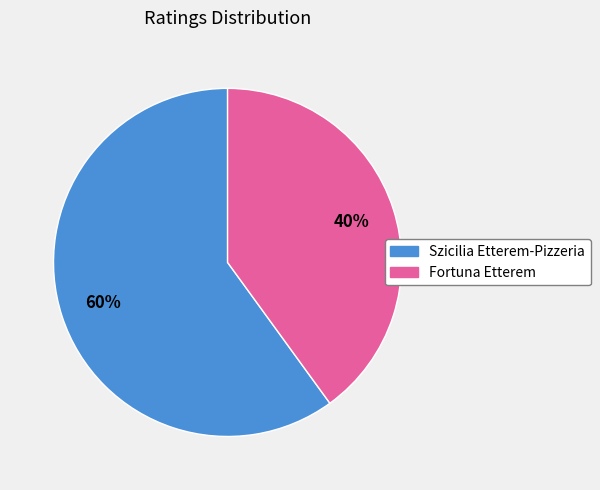

To the nearest percent, what is the difference between the Fortuna Etterem and Szicilia Etterem-Pizzeria slice percentages?

20%